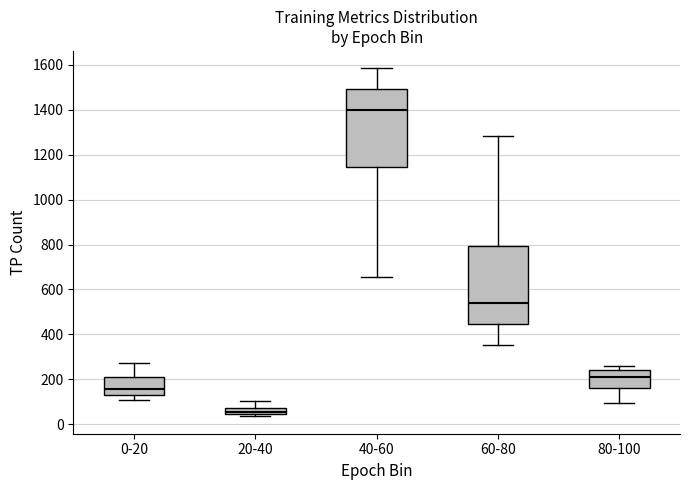

Where does the median line of the box for 20-40 sit on the y-axis? The values are not printed on the chart, so give them approximately, as read against the axis.

60